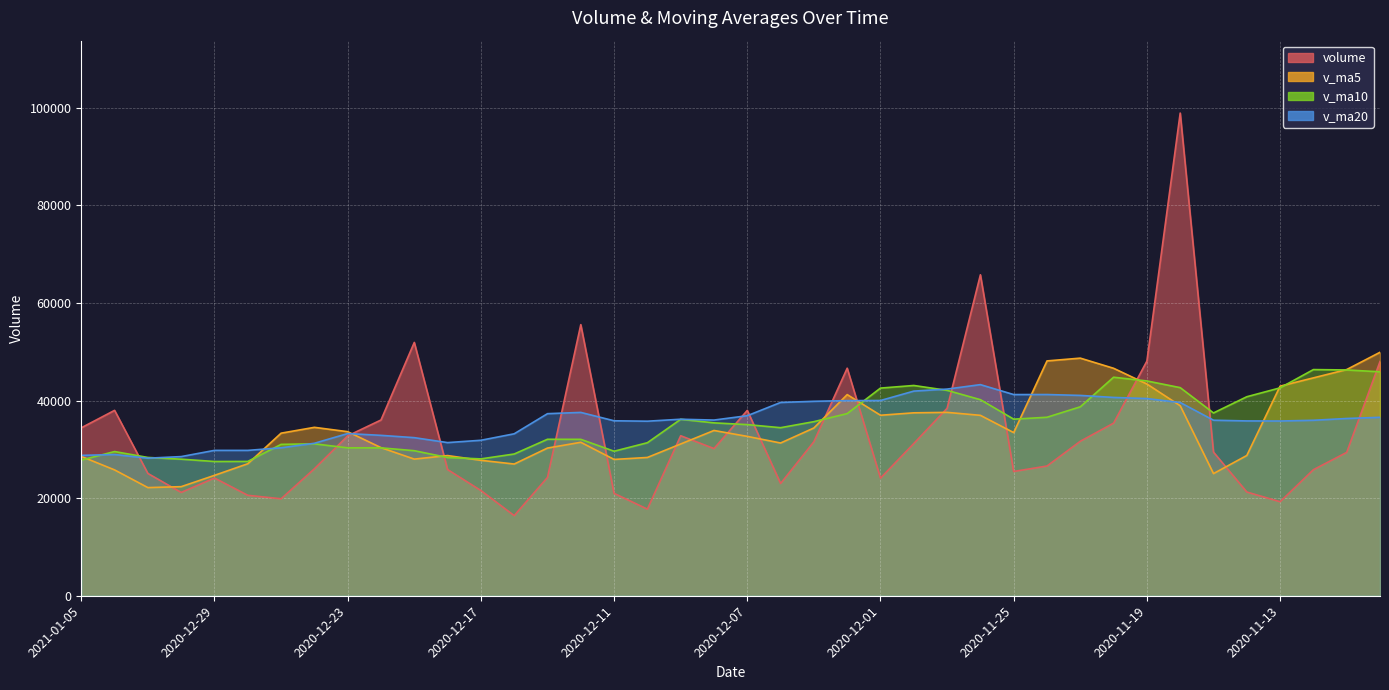

What is the difference between the v_ma10 values at 2020-12-29 and 2020-12-02?

9818.1